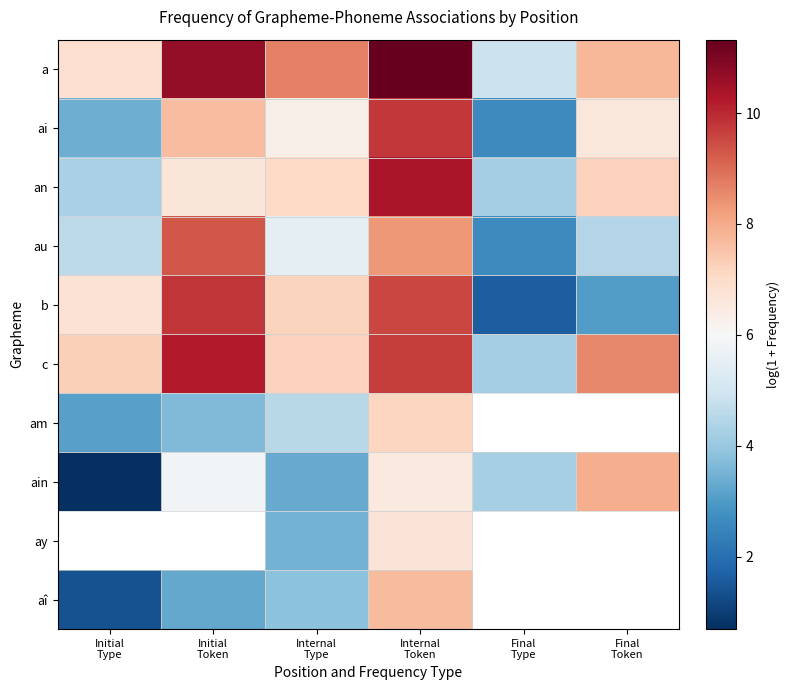

Is the value of ay at Internal Token greater than the value of a at Internal Token?

No